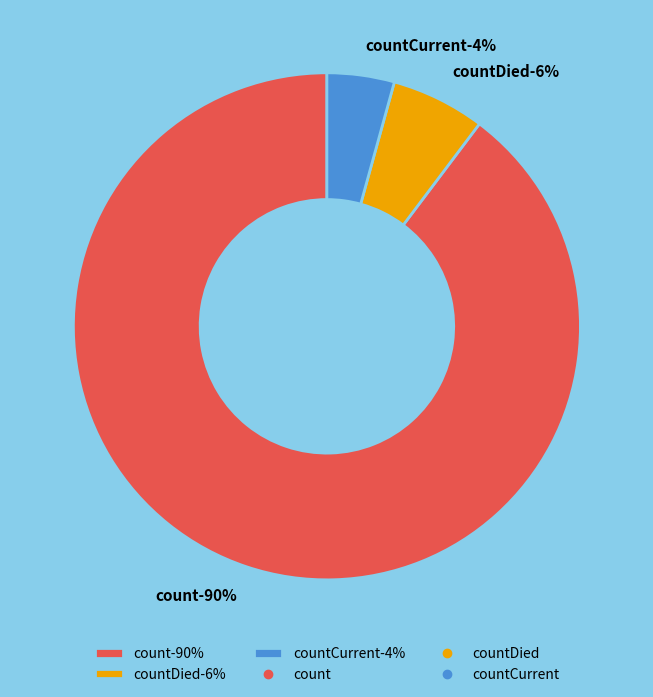

Rank the categories by value from highest to lowest.

count, countDied, countCurrent